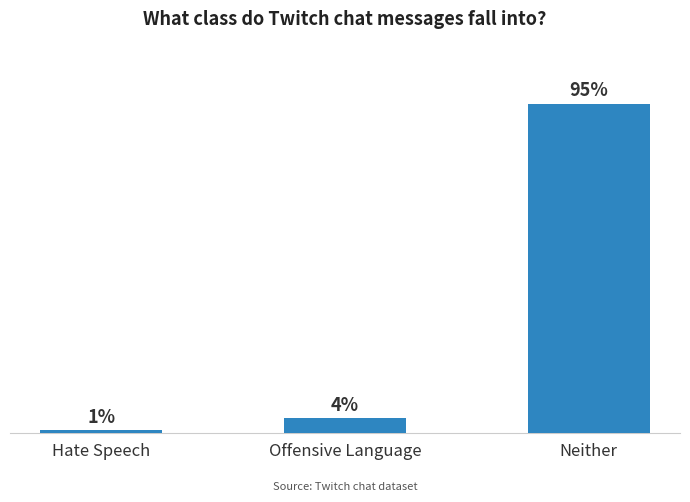

Are the bars horizontal?

No